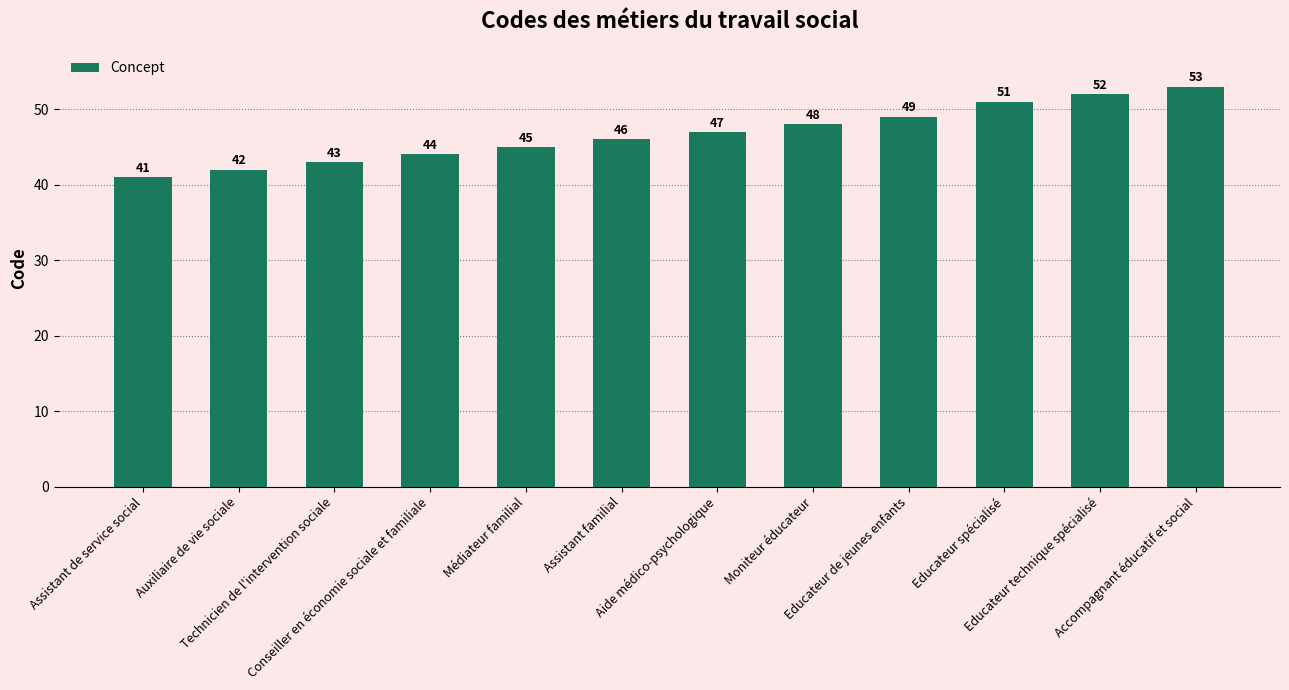

At which category does the chart reach its minimum across all series?

Assistant de service social